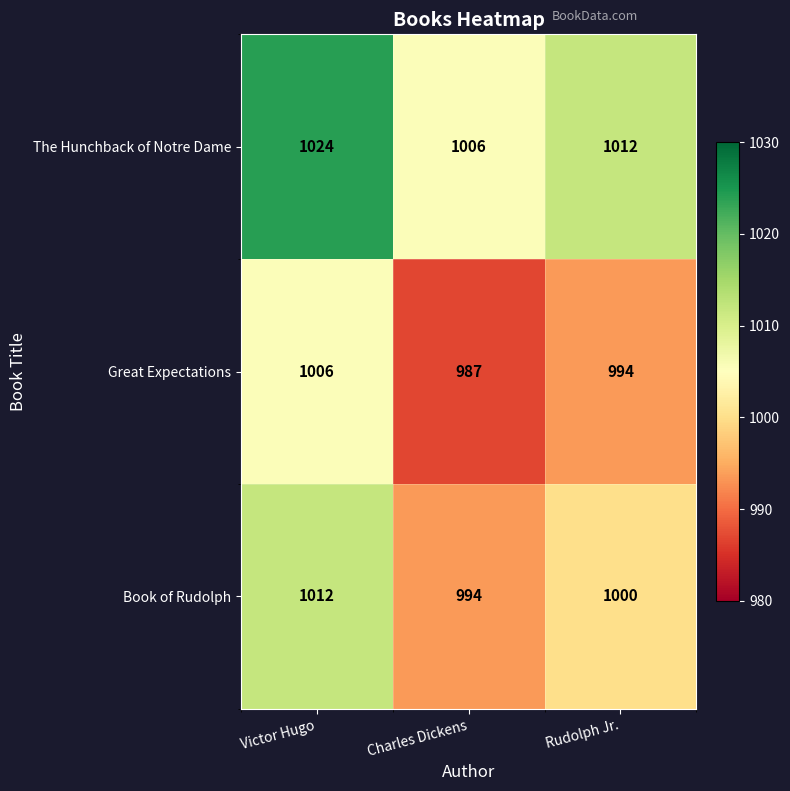

What is the total value across all series at Charles Dickens?

2987